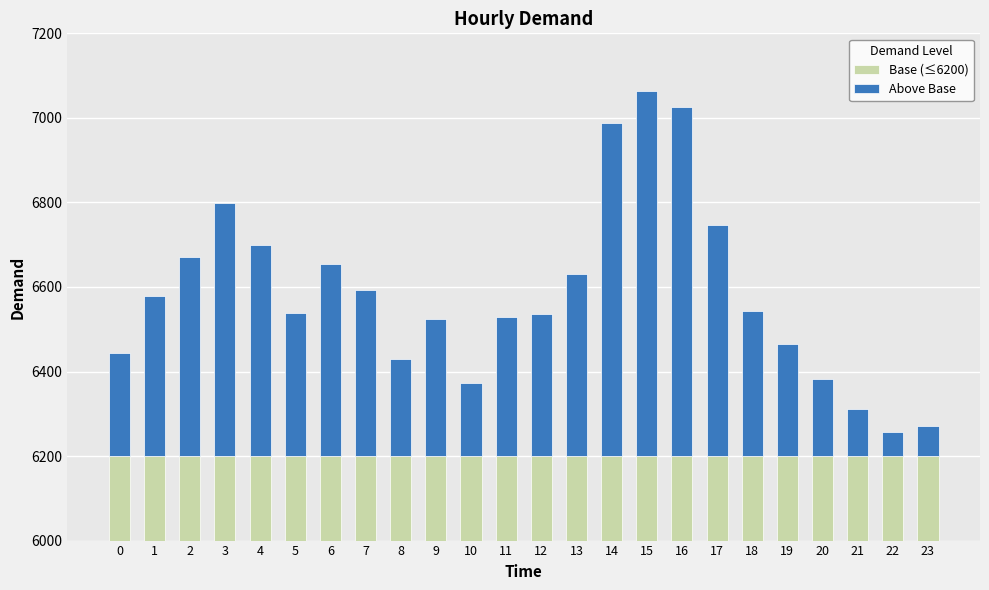

The Above Base series shows 111 at 21. True or false?

True